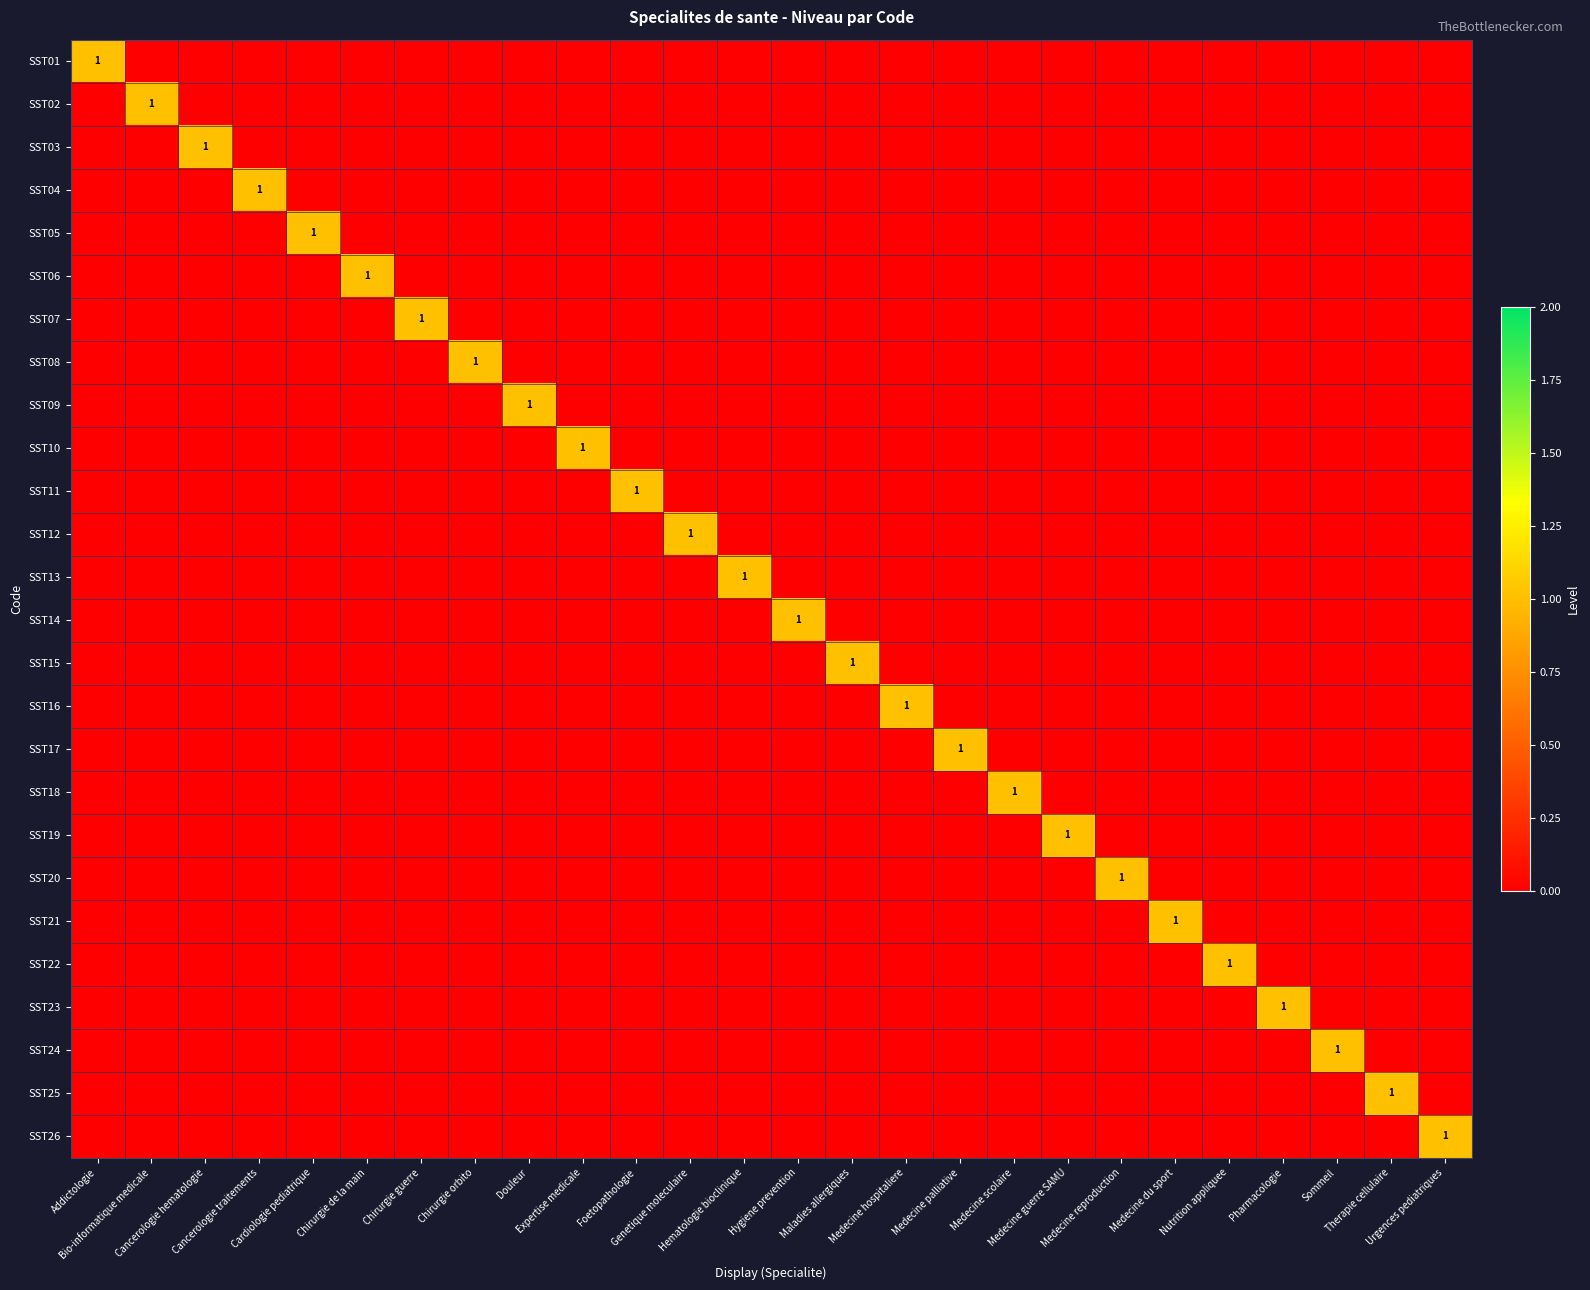

What is the maximum value shown in the chart?

1